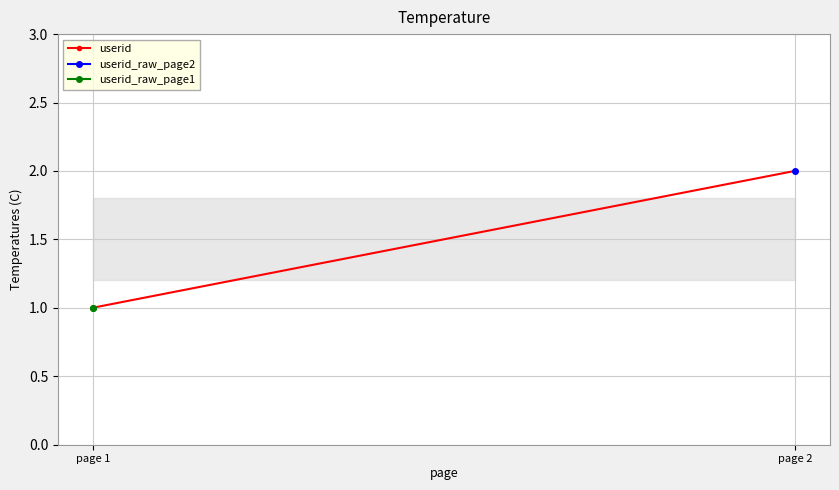

How many data points in userid are less than 2?

1